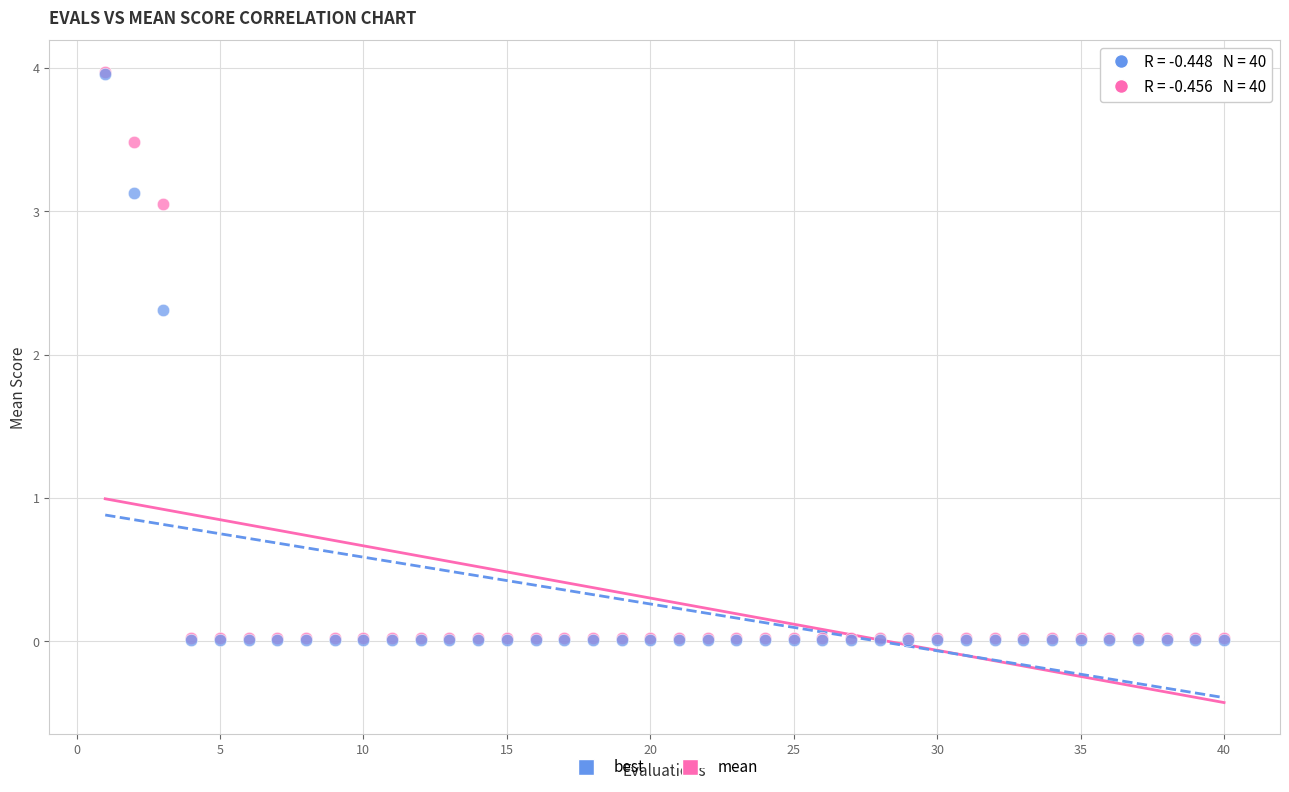

Which series has the widest spread of Y values?

mean